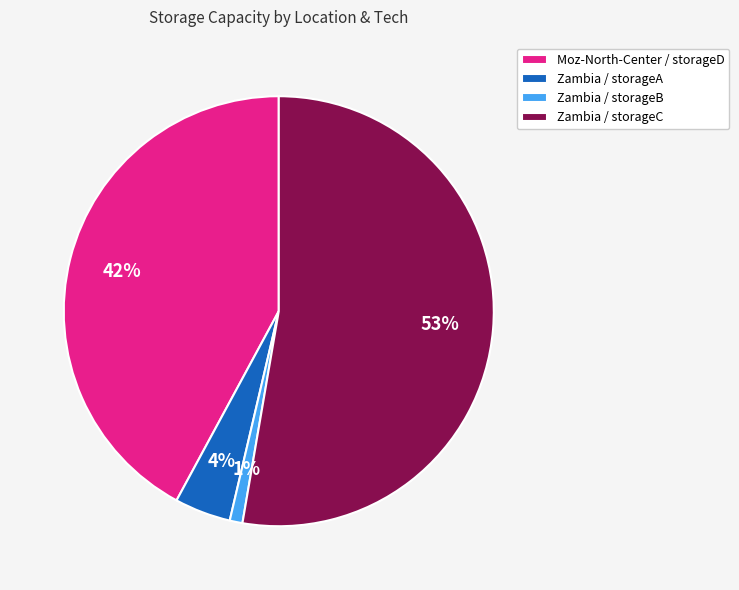

Which has a higher value, Zambia / storageB or Zambia / storageC?

Zambia / storageC